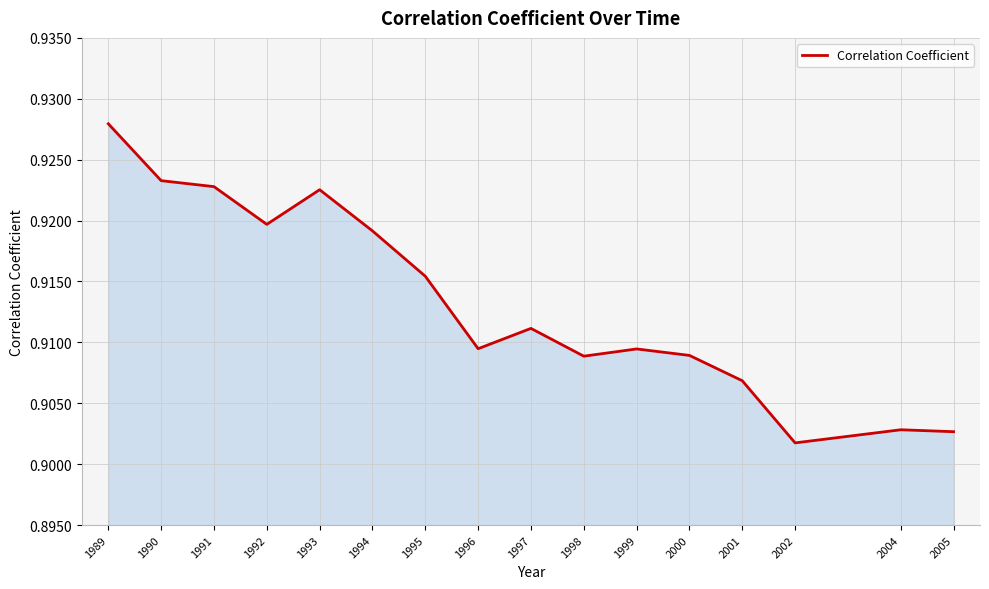

True or false: the data shows 1.2 at 1998.

False